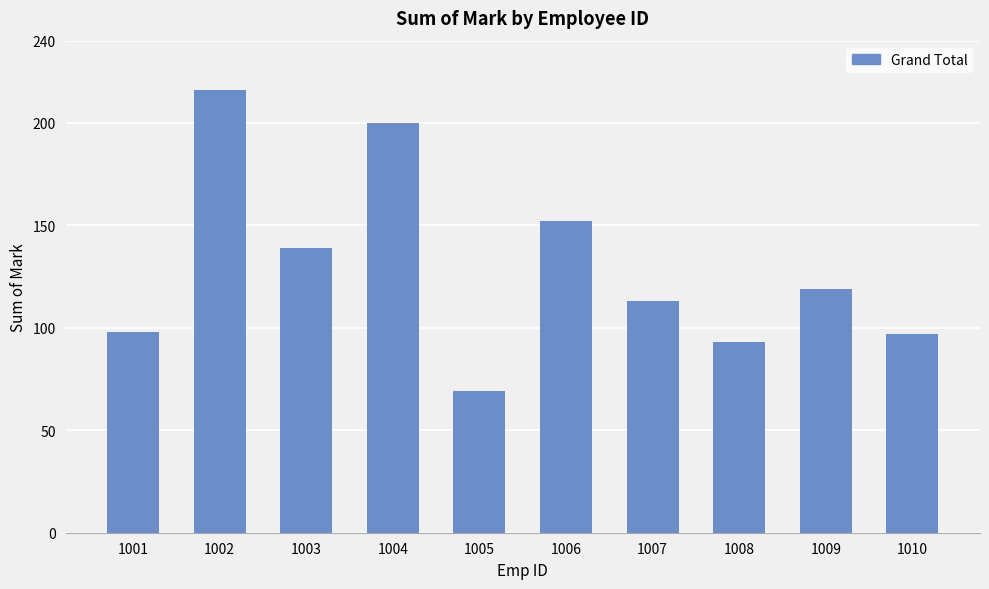

What is the value of the 2nd bar from the left?

216